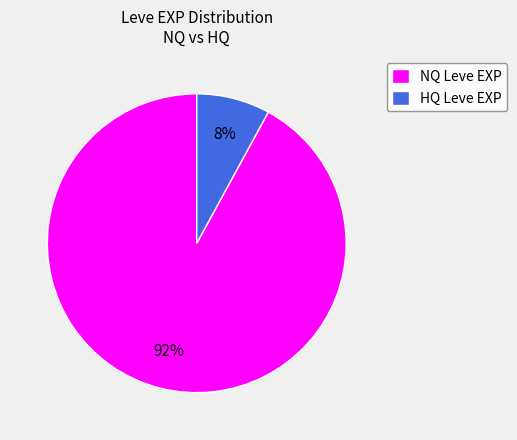

Which slice is the smallest?

HQ Leve EXP